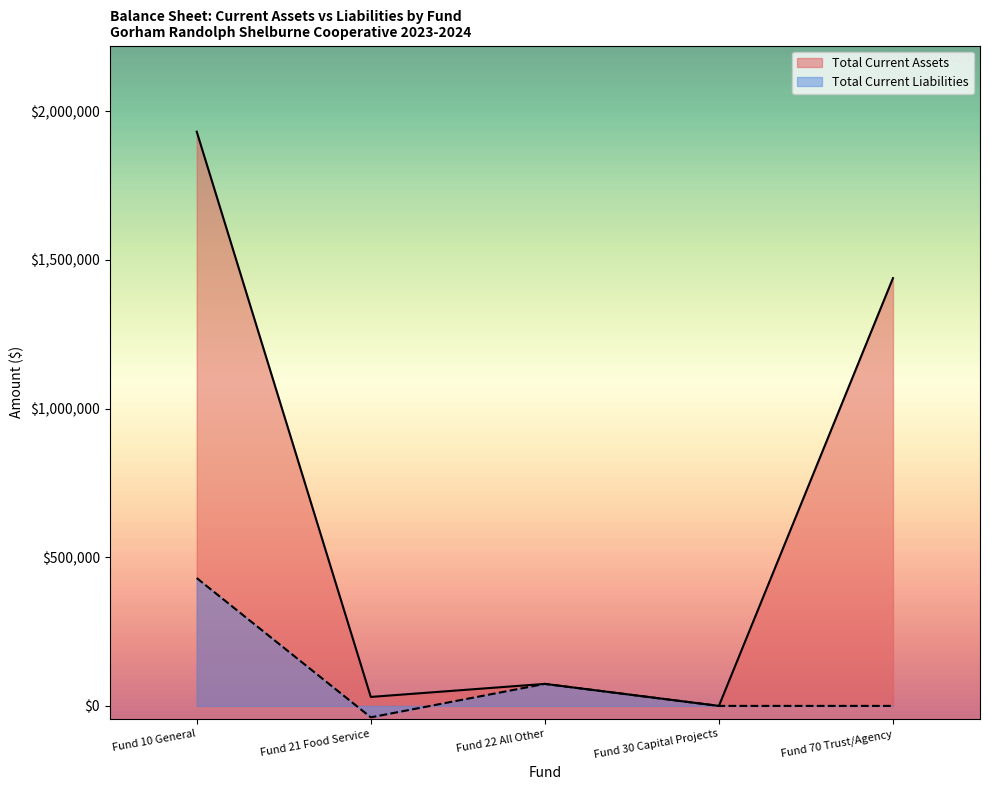

What value does the Total Current Liabilities series have at Fund 10 General?

430003.2